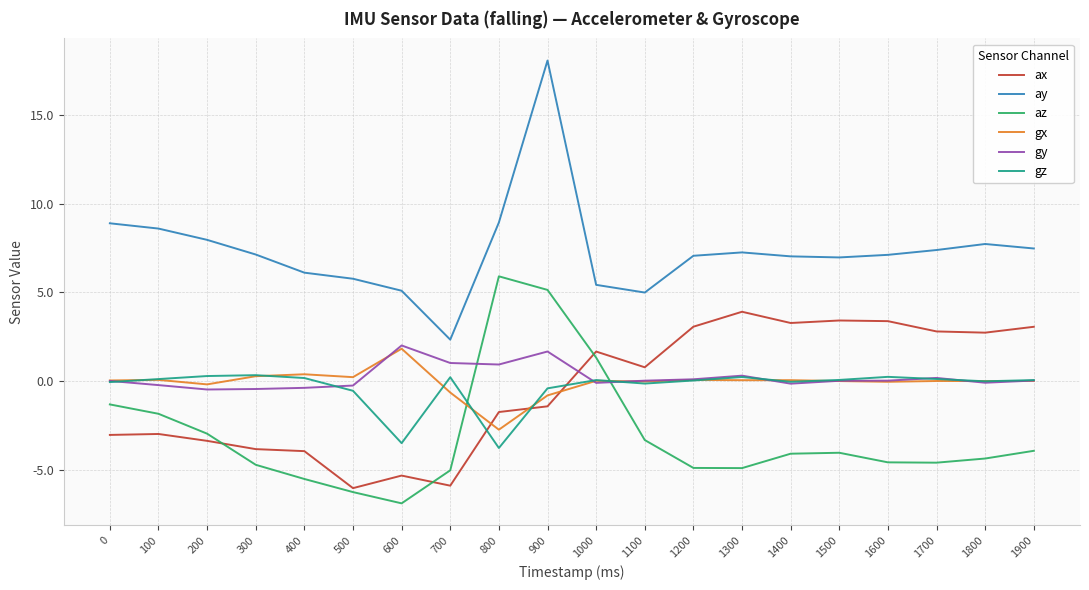

What are all the series names shown in the legend?

ax, ay, az, gx, gy, gz